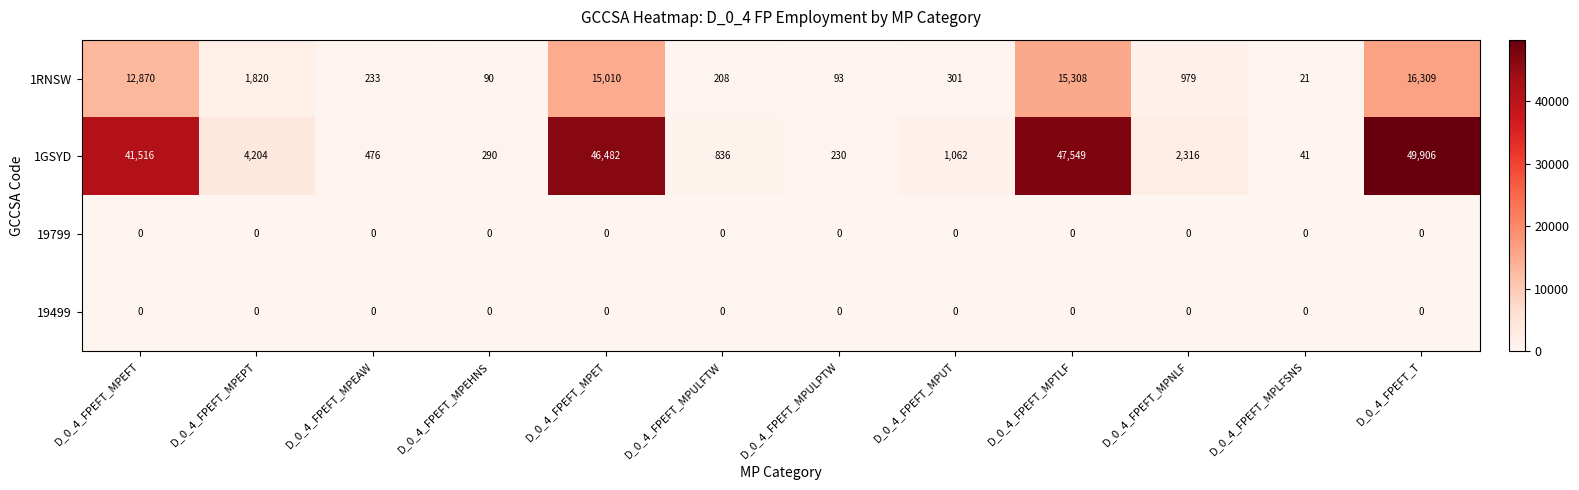

Is it true that 19799 equals 0 at D_0_4_FPEFT_MPEHNS?

True